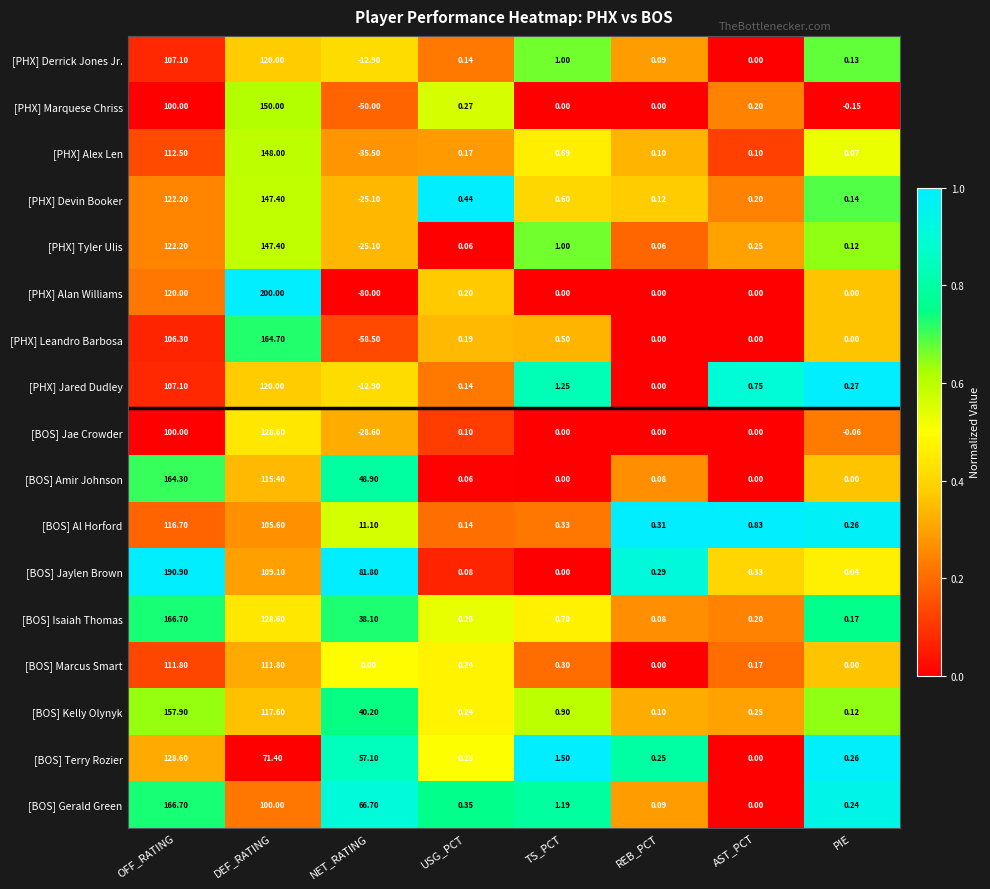

Count the number of categories in the chart.

8